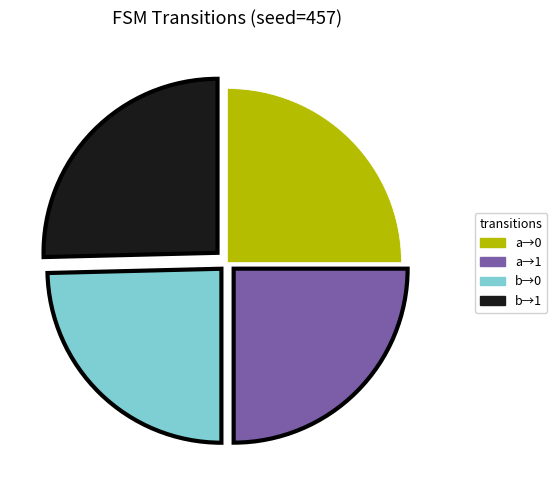

Does any single category account for the majority?

No